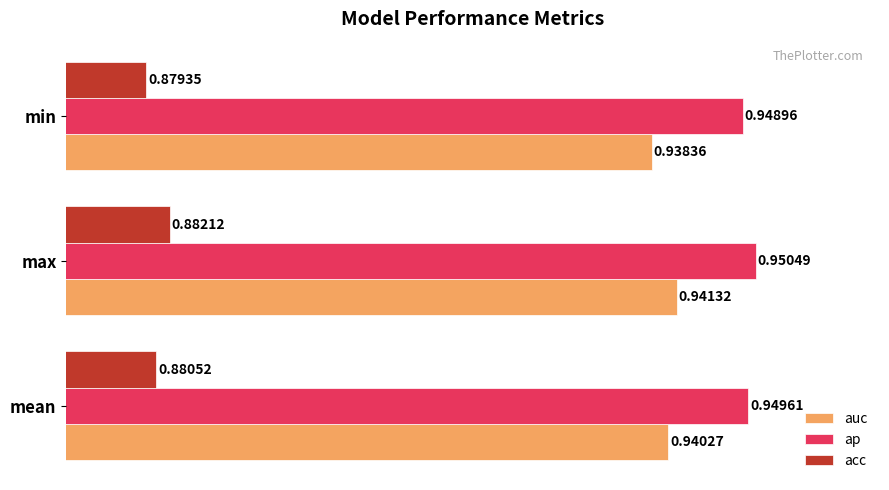

Rank the categories by ap value from lowest to highest.

min, mean, max